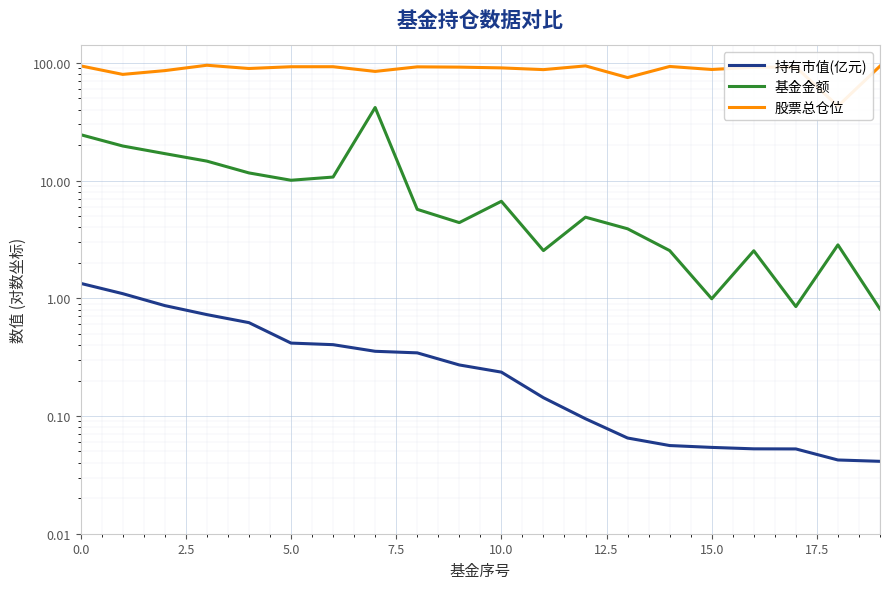

Does the chart display data point markers on the line(s)?

No